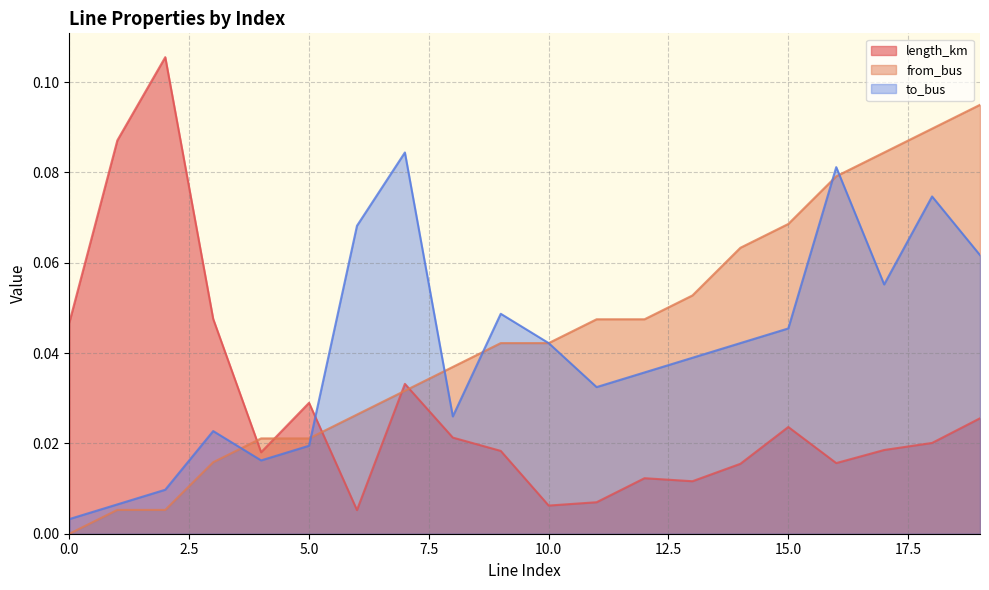

True or false: to_bus and length_km intersect in this chart.

True